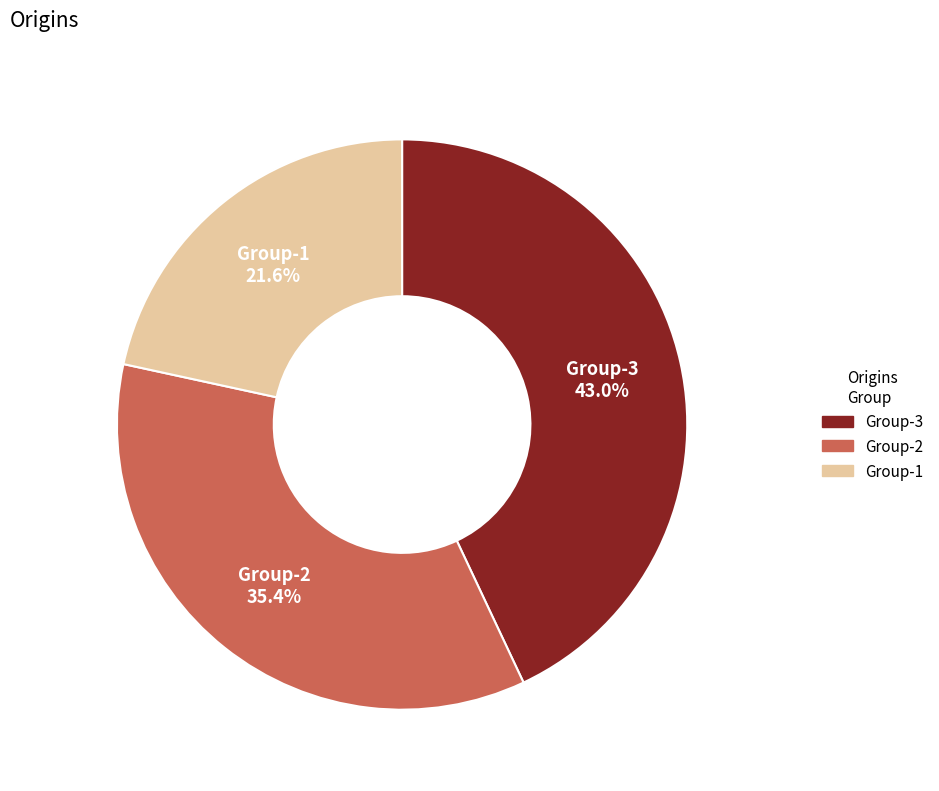

Count the number of slices in the pie.

3